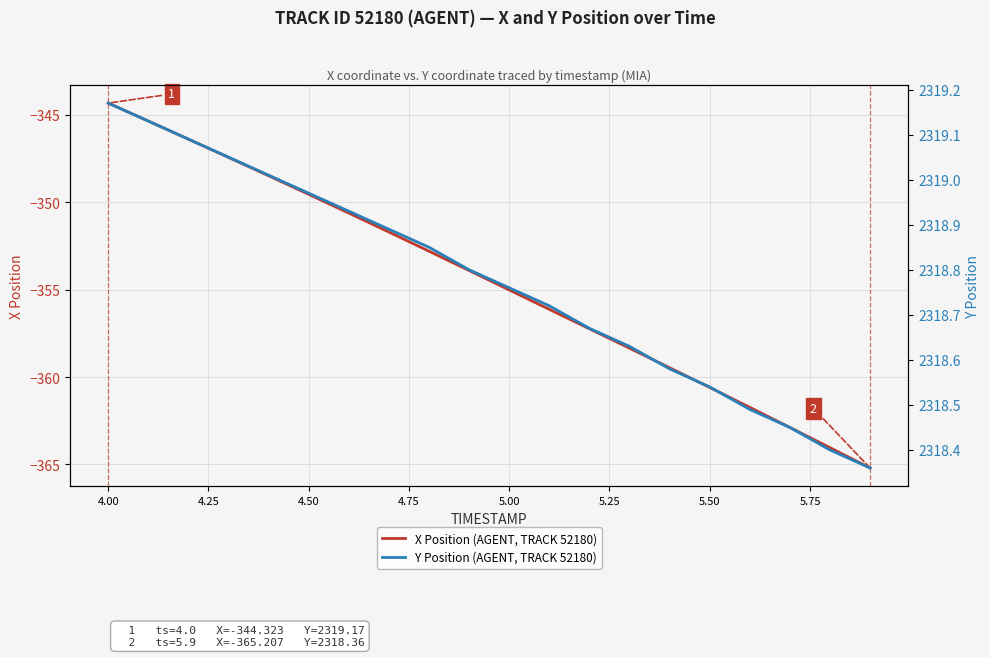

The value of X Position (AGENT, TRACK 52180) at 5.00 is -355.0. True or false?

True